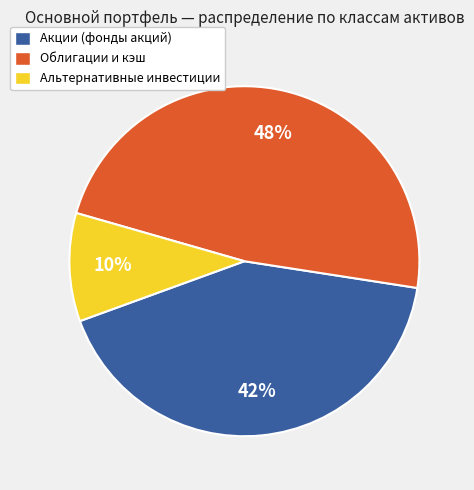

What percentage is the Облигации и кэш slice, to the nearest percent?

48%